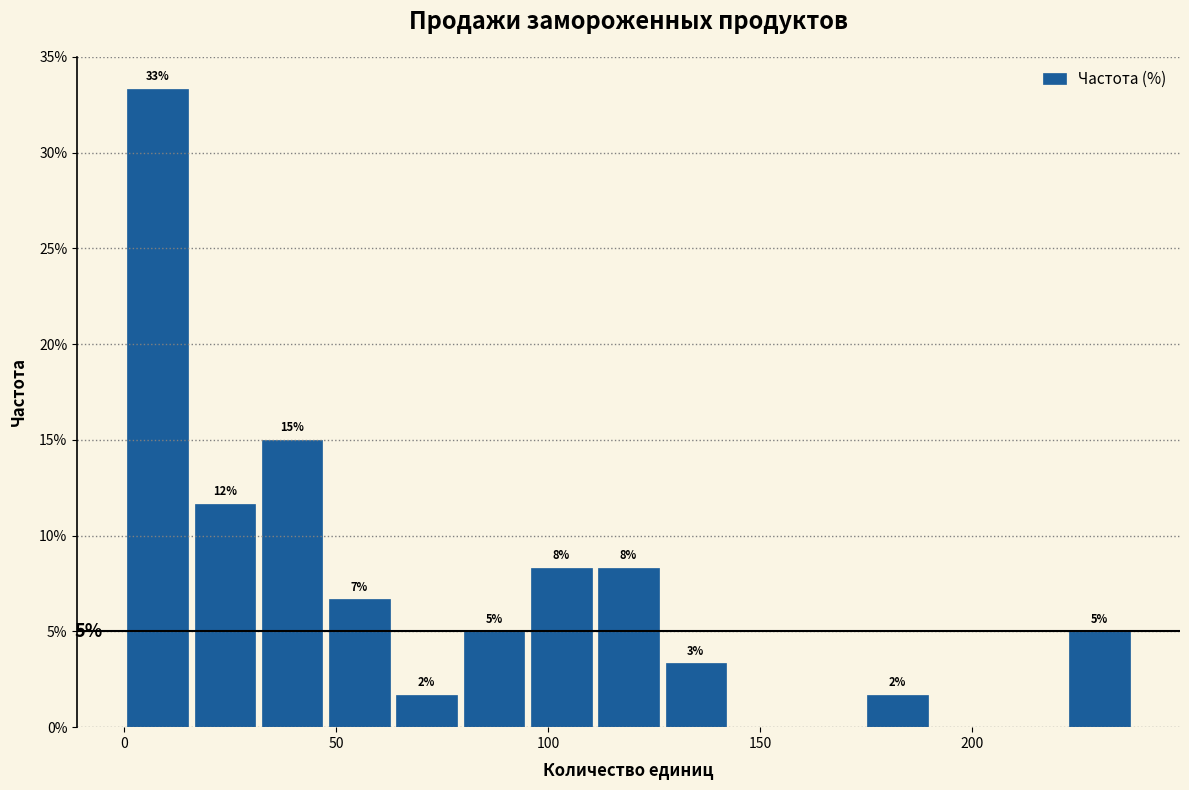

Around what value on the x-axis is the tallest bar? Give the approximate position of its centre, as read against the axis.

10